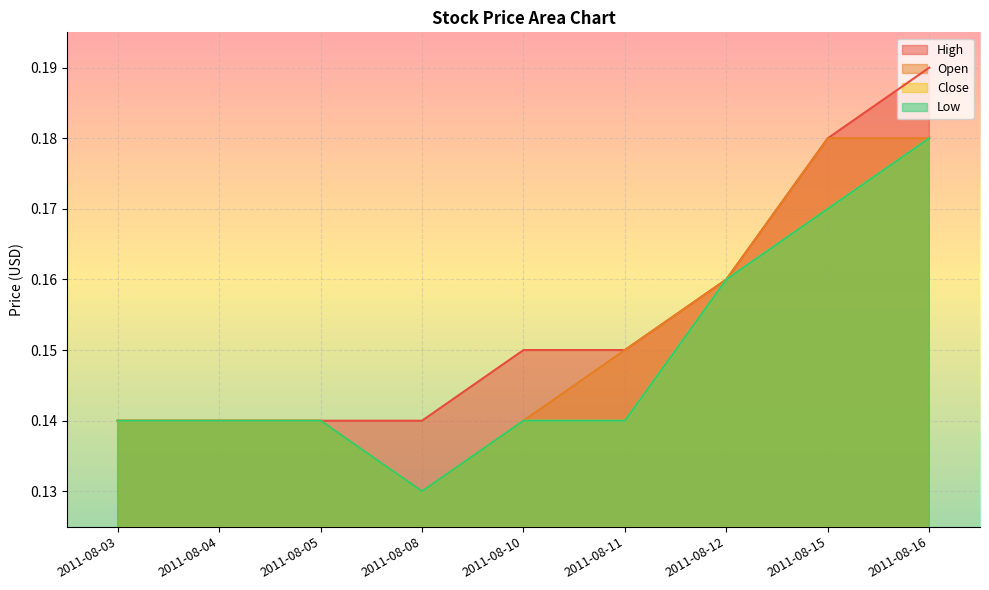

Where is the first local minimum for Close?

2011-08-08